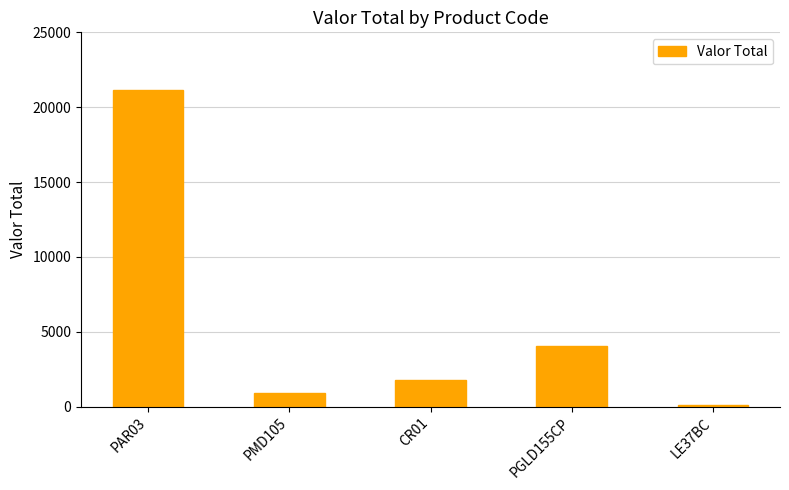

What is the sum of the values at PAR03 and CR01?

22958.0